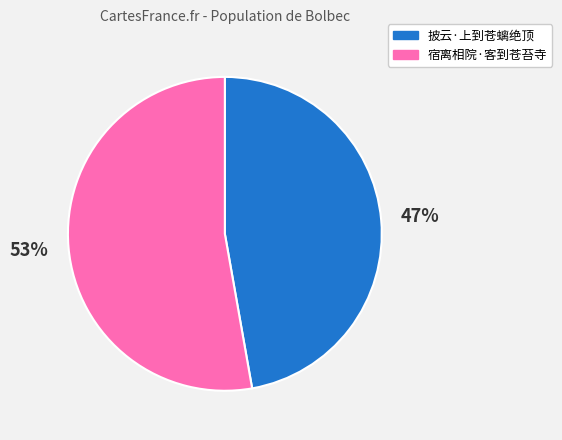

Which has a higher value, 披云·上到苍螭绝顶 or 宿离相院·客到苍苔寺?

宿离相院·客到苍苔寺